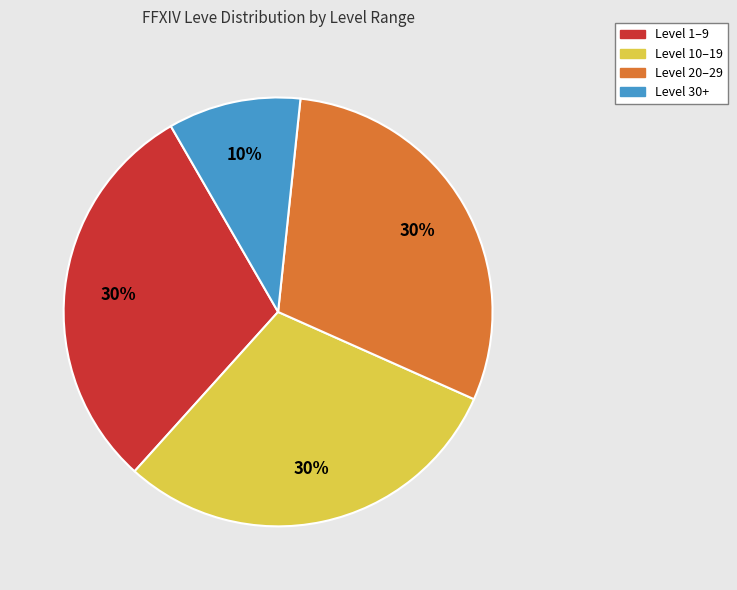

Does any single category account for the majority?

No